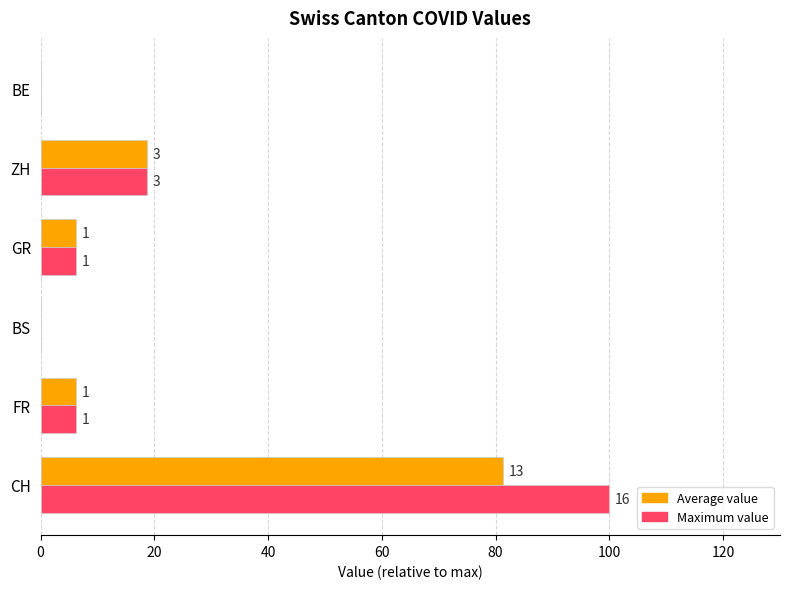

Reading left to right, extract all data points from this chart.

Average value: 81.2	6.2	0.0	6.2	18.8	0.0
Maximum value: 100.0	6.2	0.0	6.2	18.8	0.0